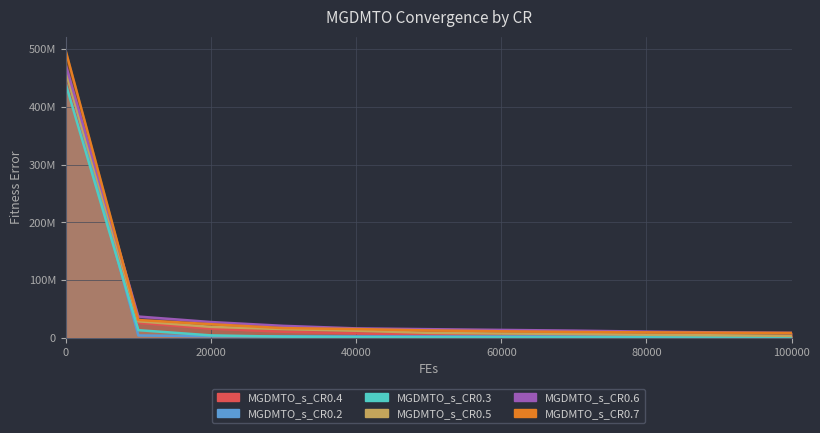

List the labels in order of MGDMTO_s_CR0.5 value, smallest first.

100000, 90000, 80000, 70000, 60000, 50000, 40000, 30000, 20000, 10000, 0